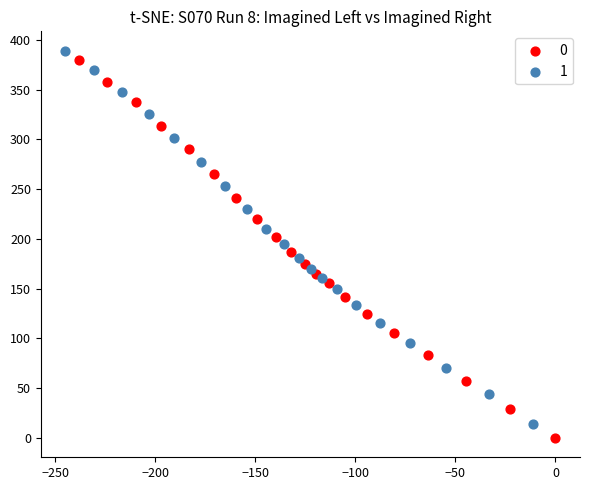

Which series contains the lowest Y value?

0